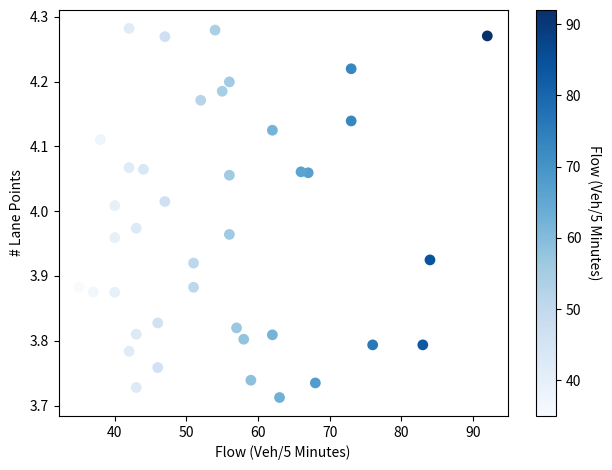

What is the range of Y values (max minus min)?

0.6